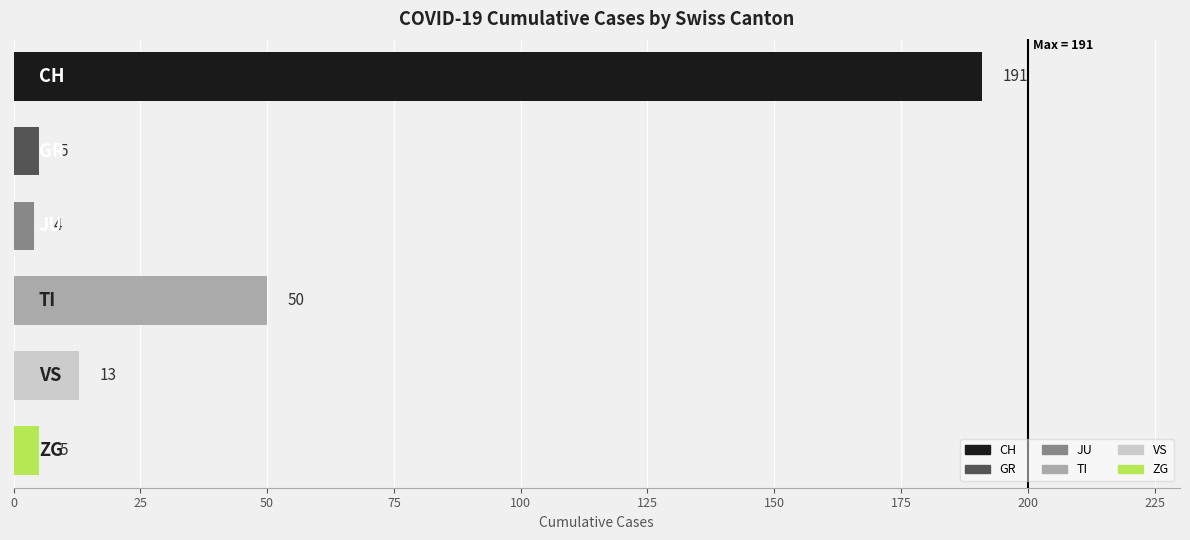

The value of JU at 10 is -3. True or false?

False